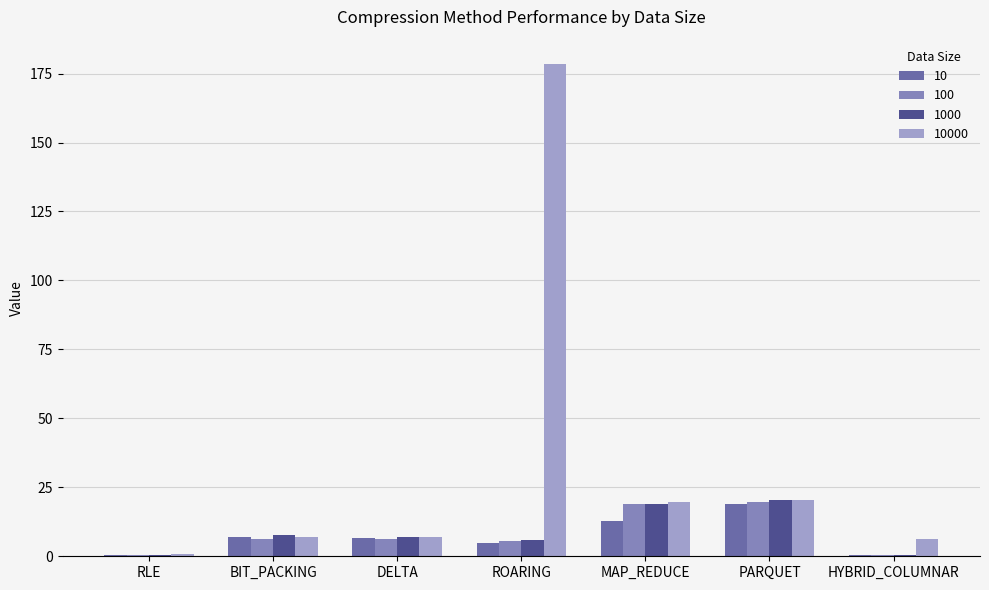

Is the value of 1000 at HYBRID_COLUMNAR greater than the value of 10000 at BIT_PACKING?

No